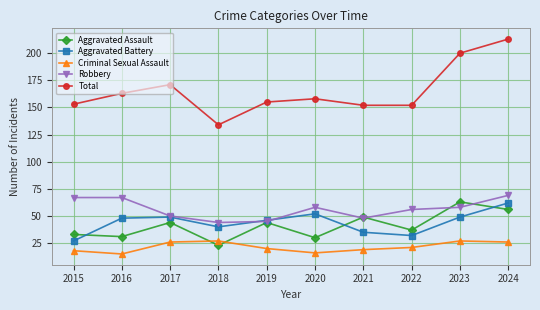

Reading left to right, what are all the values shown in this chart?

Aggravated Assault: 2015=33	2016=31	2017=44	2018=23	2019=44	2020=30	2021=49	2022=37	2023=63	2024=56
Aggravated Battery: 2015=27	2016=48	2017=49	2018=40	2019=46	2020=52	2021=35	2022=32	2023=49	2024=62
Criminal Sexual Assault: 2015=18	2016=15	2017=26	2018=27	2019=20	2020=16	2021=19	2022=21	2023=27	2024=26
Robbery: 2015=67	2016=67	2017=50	2018=44	2019=45	2020=58	2021=48	2022=56	2023=58	2024=69
Total: 2015=153	2016=163	2017=171	2018=134	2019=155	2020=158	2021=152	2022=152	2023=200	2024=213